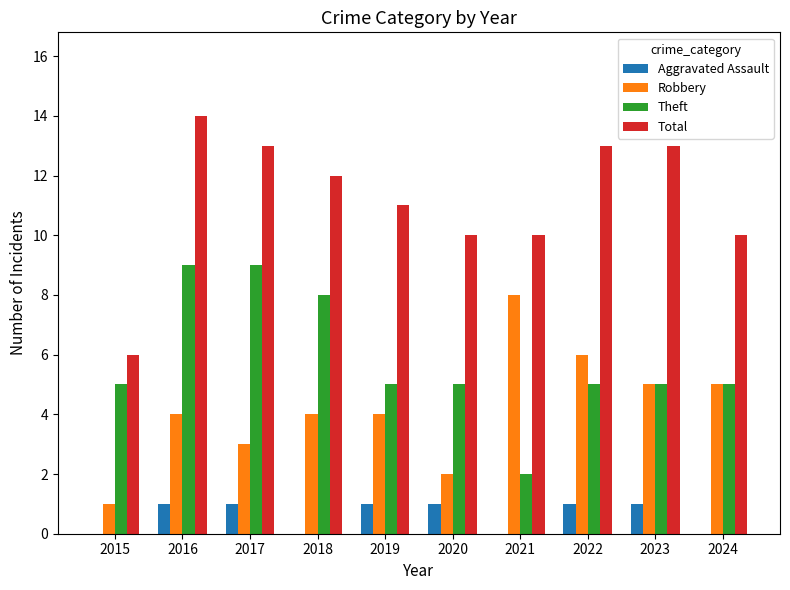

The value of Robbery at 2018 is 6. True or false?

False